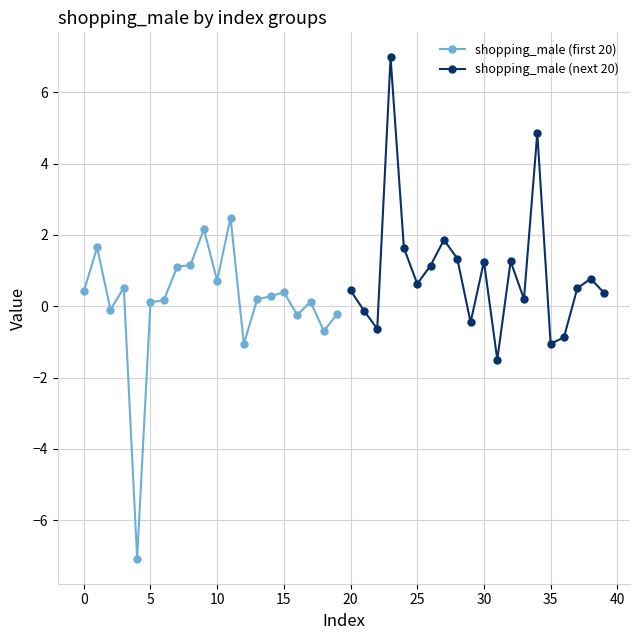

Does the chart have visible grid lines?

Yes